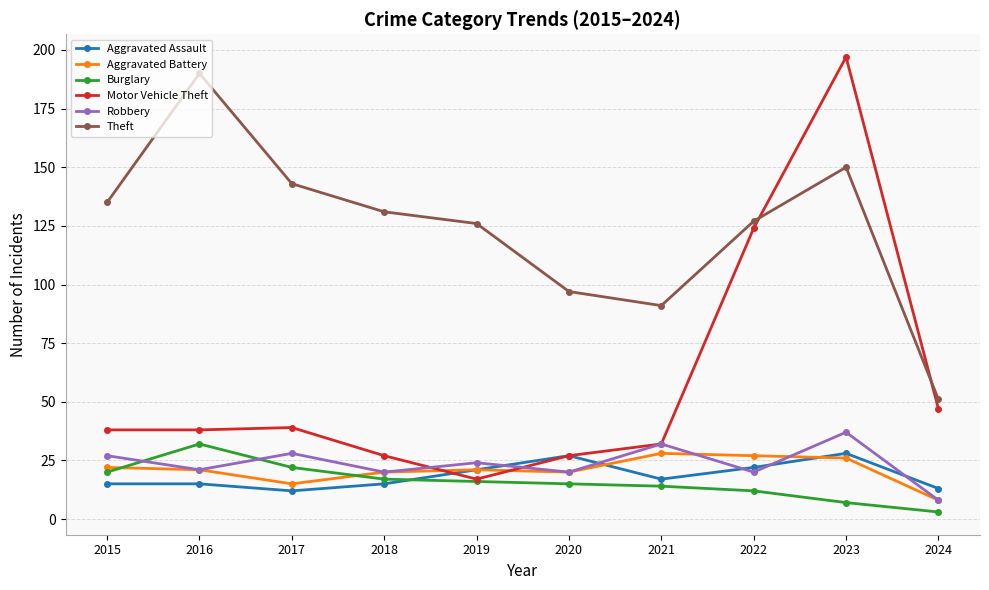

Where do Burglary and Aggravated Assault first cross each other?

2018 and 2019